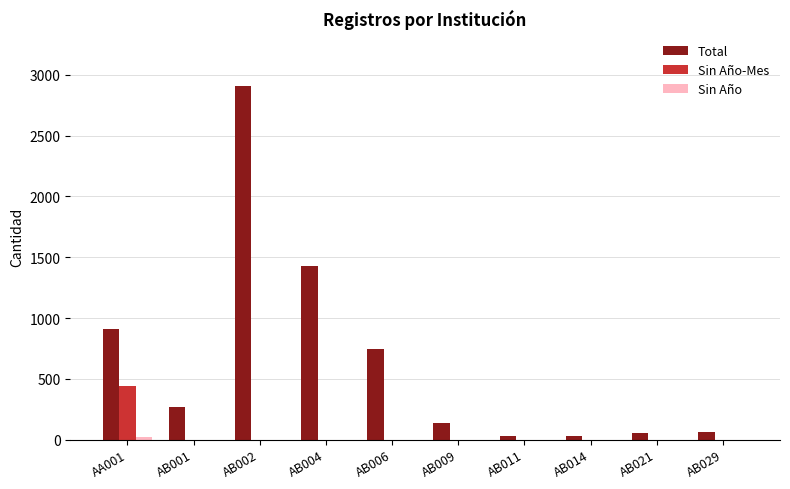

What is the maximum value for Total?

2905